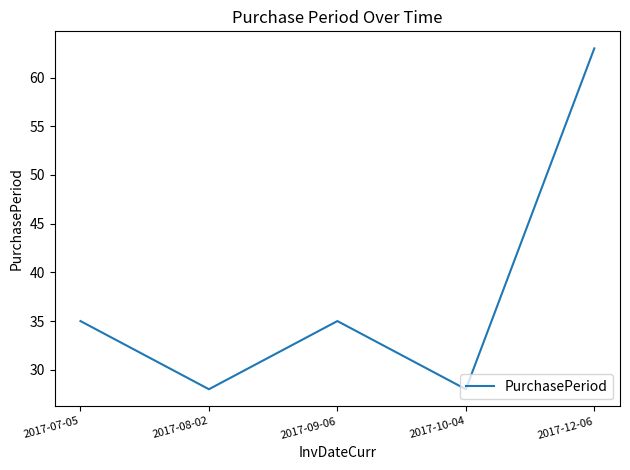

How many interior local valleys (lower than both neighbors) does the data have?

2